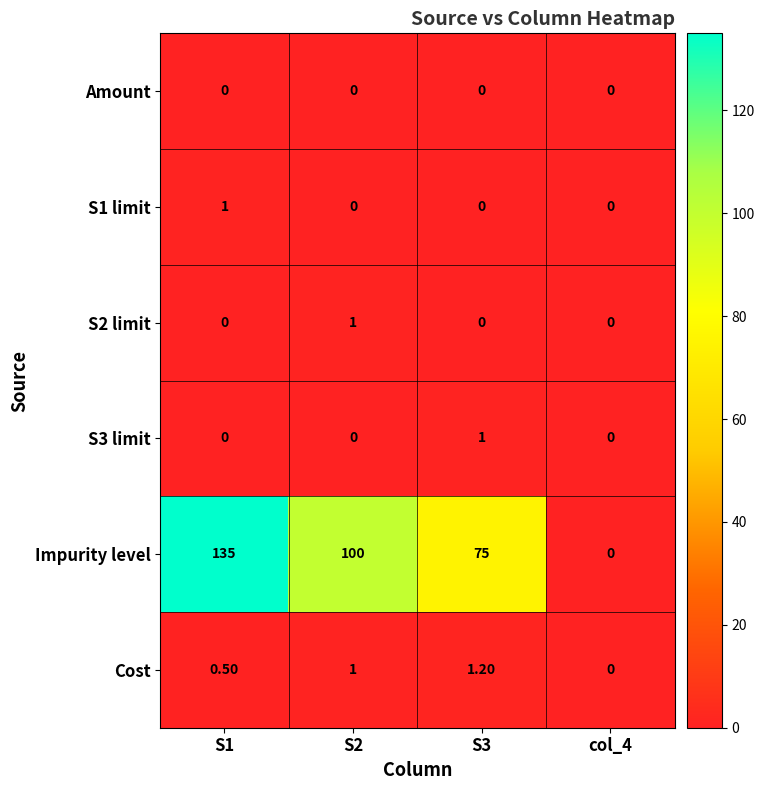

What is the spread (max minus min) of values at S3?

75.0